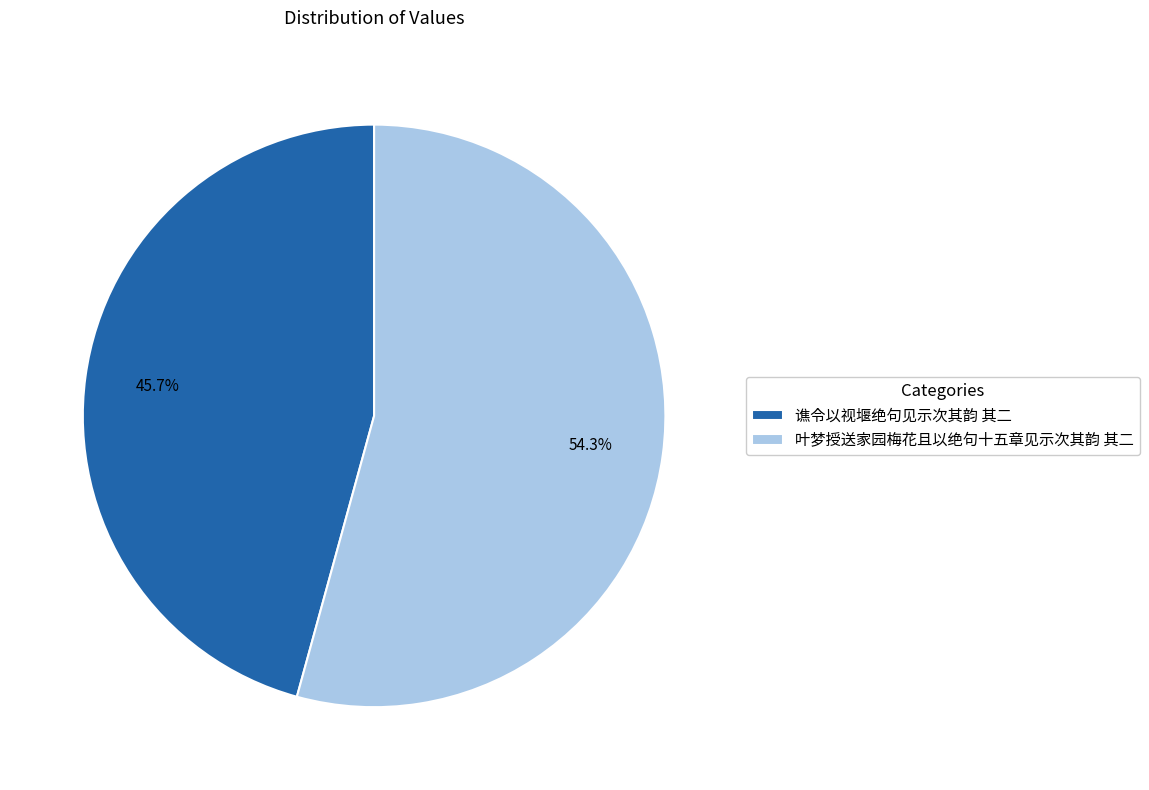

Count the number of slices in the pie.

2